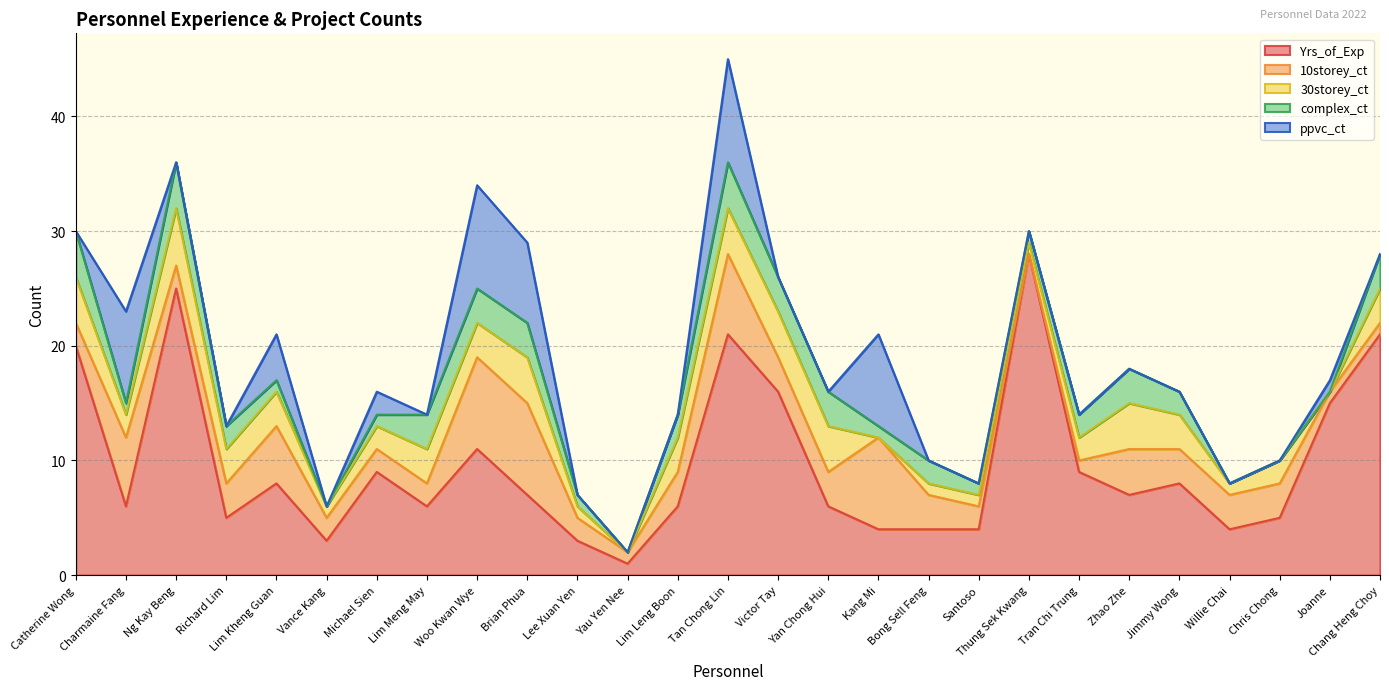

Reading right to left, what are all the values shown in this chart?

Yrs_of_Exp: Chang Heng Choy=21	Joanne=15	Chris Chong=5	Willie Chai=4	Jimmy Wong=8	Zhao Zhe=7	Tran Chi Trung=9	Thung Sek Kwang=28	Santoso=4	Bong Sell Feng=4	Kang Mi=4	Yan Chong Hui=6	Victor Tay=16	Tan Chong Lin=21	Lim Leng Boon=6	Yau Yen Nee=1	Lee Xuan Yen=3	Brian Phua=7	Woo Kwan Wye=11	Lim Meng May=6	Michael Sien=9	Vance Kang=3	Lim Kheng Guan=8	Richard Lim=5	Ng Kay Beng=25	Charmaine Fang=6	Catherine Wong=20
10storey_ct: Chang Heng Choy=1	Joanne=1	Chris Chong=3	Willie Chai=3	Jimmy Wong=3	Zhao Zhe=4	Tran Chi Trung=1	Thung Sek Kwang=0	Santoso=2	Bong Sell Feng=3	Kang Mi=8	Yan Chong Hui=3	Victor Tay=3	Tan Chong Lin=7	Lim Leng Boon=3	Yau Yen Nee=1	Lee Xuan Yen=2	Brian Phua=8	Woo Kwan Wye=8	Lim Meng May=2	Michael Sien=2	Vance Kang=2	Lim Kheng Guan=5	Richard Lim=3	Ng Kay Beng=2	Charmaine Fang=6	Catherine Wong=2
30storey_ct: Chang Heng Choy=3	Joanne=0	Chris Chong=2	Willie Chai=1	Jimmy Wong=3	Zhao Zhe=4	Tran Chi Trung=2	Thung Sek Kwang=1	Santoso=1	Bong Sell Feng=1	Kang Mi=0	Yan Chong Hui=4	Victor Tay=4	Tan Chong Lin=4	Lim Leng Boon=3	Yau Yen Nee=0	Lee Xuan Yen=1	Brian Phua=4	Woo Kwan Wye=3	Lim Meng May=3	Michael Sien=2	Vance Kang=1	Lim Kheng Guan=3	Richard Lim=3	Ng Kay Beng=5	Charmaine Fang=2	Catherine Wong=4
complex_ct: Chang Heng Choy=3	Joanne=0	Chris Chong=0	Willie Chai=0	Jimmy Wong=2	Zhao Zhe=3	Tran Chi Trung=2	Thung Sek Kwang=1	Santoso=1	Bong Sell Feng=2	Kang Mi=1	Yan Chong Hui=3	Victor Tay=3	Tan Chong Lin=4	Lim Leng Boon=2	Yau Yen Nee=0	Lee Xuan Yen=1	Brian Phua=3	Woo Kwan Wye=3	Lim Meng May=3	Michael Sien=1	Vance Kang=0	Lim Kheng Guan=1	Richard Lim=2	Ng Kay Beng=4	Charmaine Fang=1	Catherine Wong=4
ppvc_ct: Chang Heng Choy=0	Joanne=1	Chris Chong=0	Willie Chai=0	Jimmy Wong=0	Zhao Zhe=0	Tran Chi Trung=0	Thung Sek Kwang=0	Santoso=0	Bong Sell Feng=0	Kang Mi=8	Yan Chong Hui=0	Victor Tay=0	Tan Chong Lin=9	Lim Leng Boon=0	Yau Yen Nee=0	Lee Xuan Yen=0	Brian Phua=7	Woo Kwan Wye=9	Lim Meng May=0	Michael Sien=2	Vance Kang=0	Lim Kheng Guan=4	Richard Lim=0	Ng Kay Beng=0	Charmaine Fang=8	Catherine Wong=0